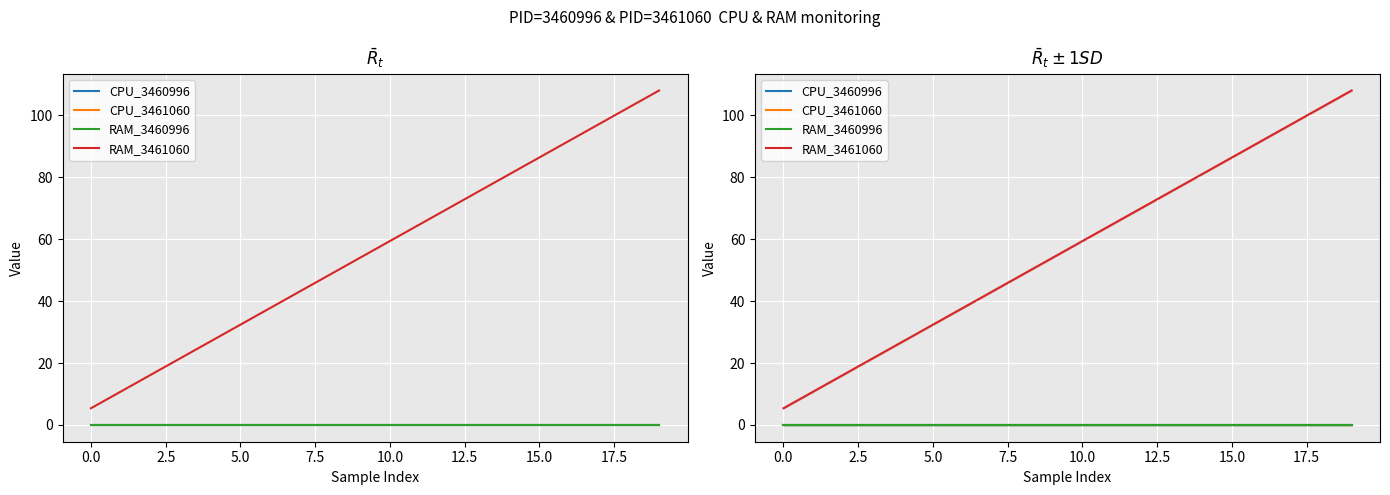

Which series has the largest total across all categories?

RAM_3461060